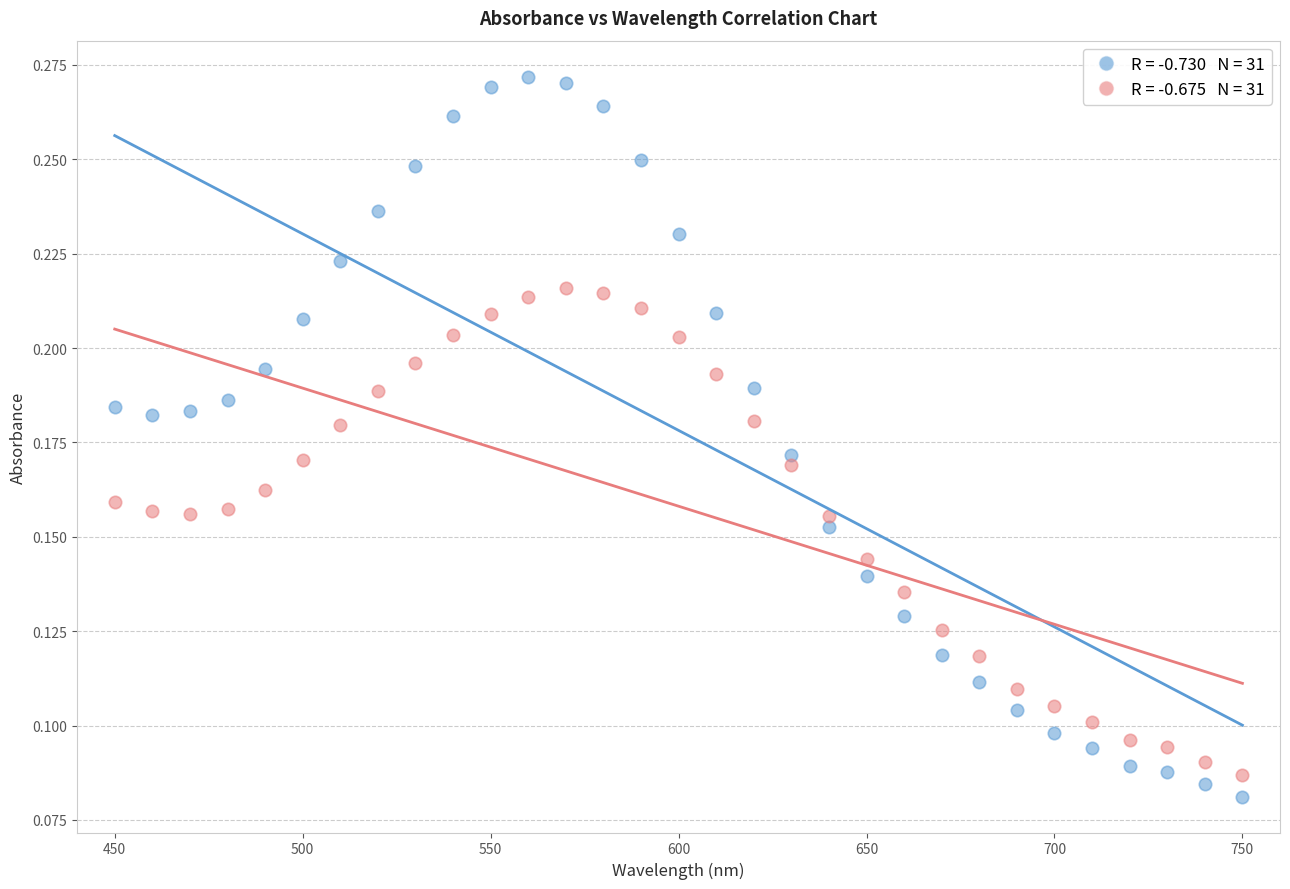

Across all data points, what is the range of X values (max minus min)?

300.0